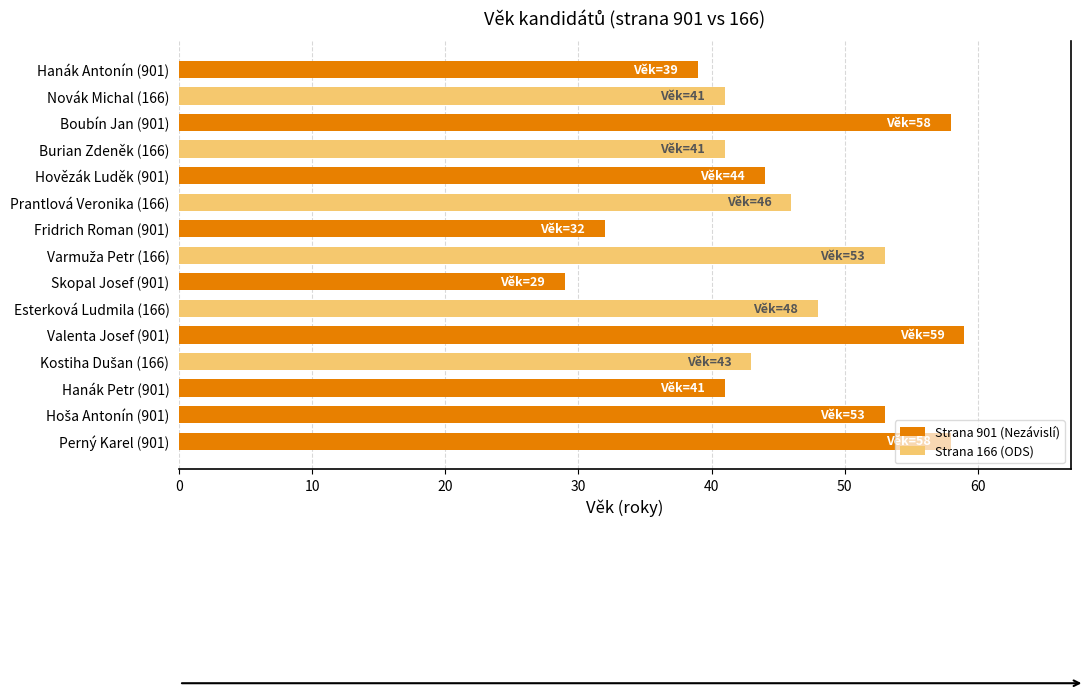

At which category does the chart reach its minimum across all series?

Skopal Josef (901)